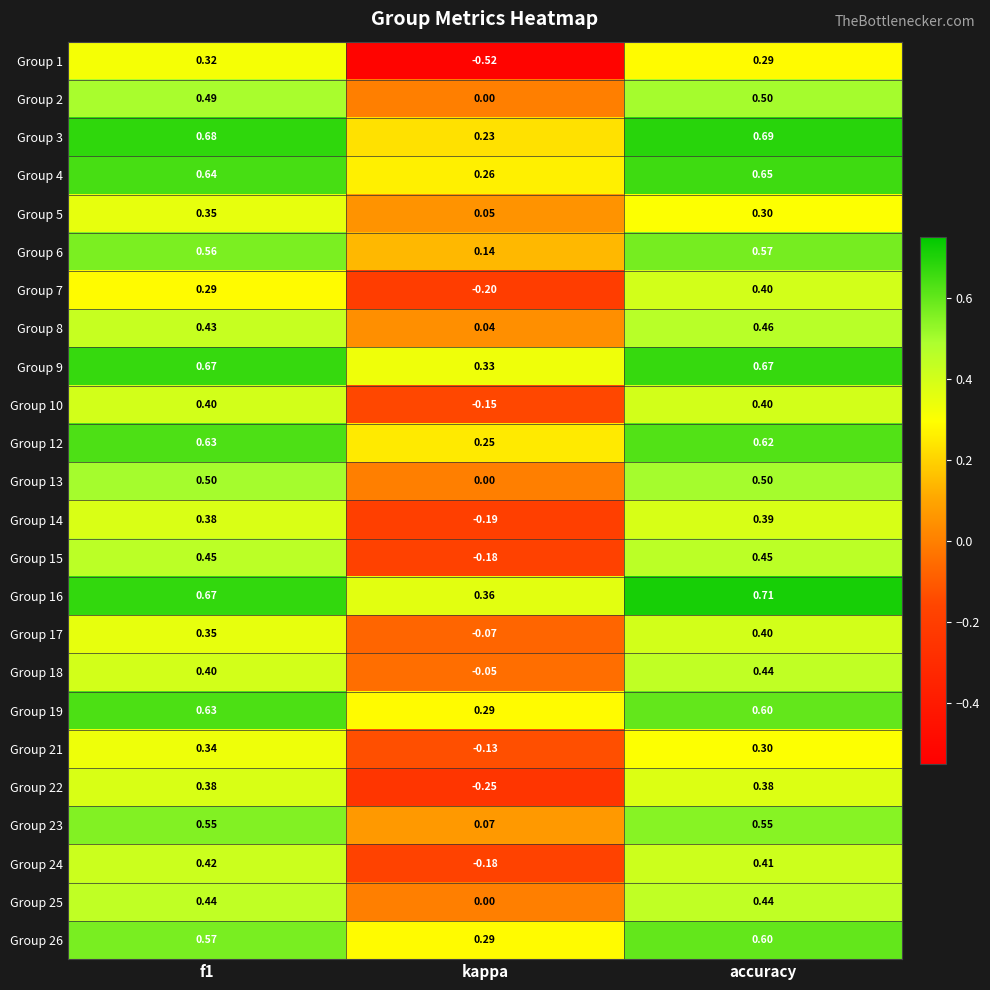

How many data points does each series have?

3